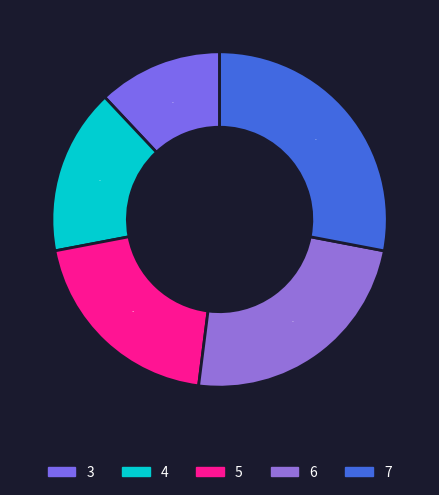

Rank the categories by value from lowest to highest.

3, 4, 5, 6, 7